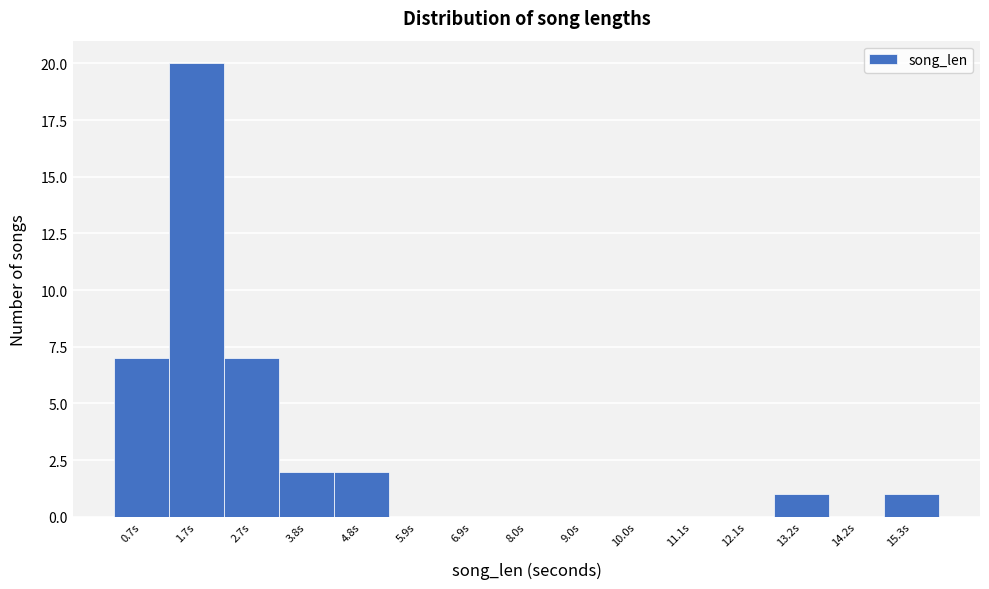

Reading left to right, transcribe all the data shown in this chart.

0.7s=7	1.7s=20	2.7s=7	3.8s=2	4.8s=2	5.9s=0	6.9s=0	8.0s=0	9.0s=0	10.0s=0	11.1s=0	12.1s=0	13.2s=1	14.2s=0	15.3s=1